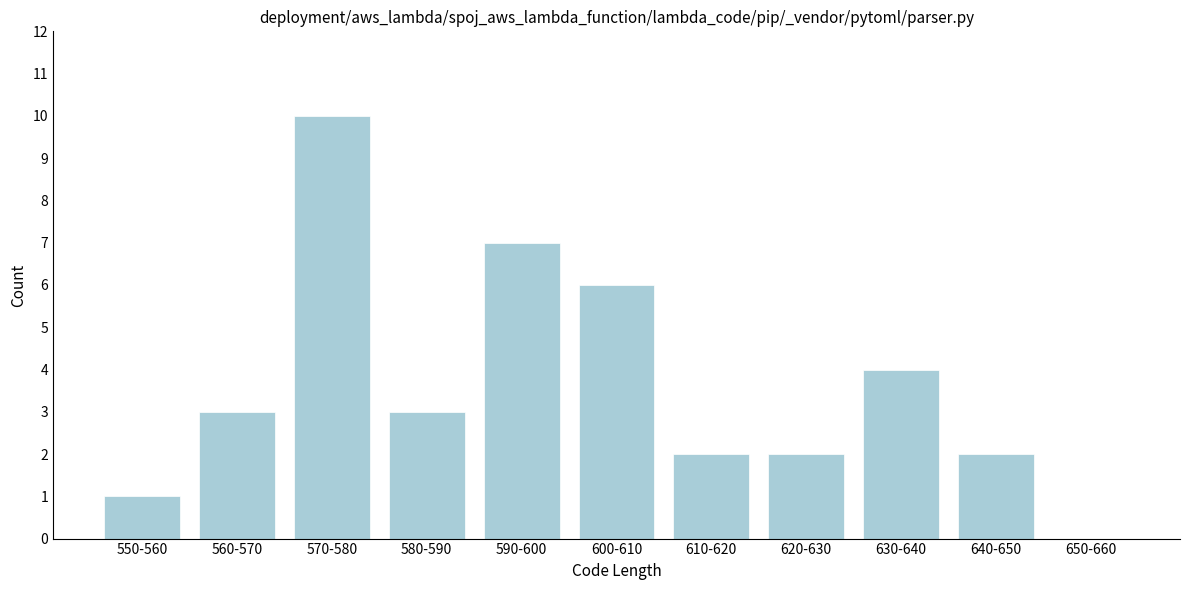

Reading right to left, list all the values displayed in this chart.

650-660=0	640-650=2	630-640=4	620-630=2	610-620=2	600-610=6	590-600=7	580-590=3	570-580=10	560-570=3	550-560=1